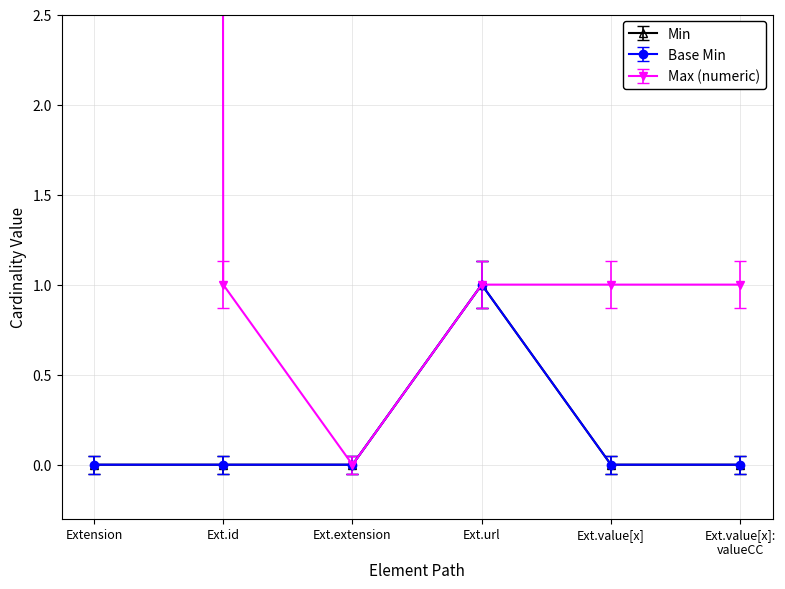

Which series has the widest spread of values?

Max (numeric)